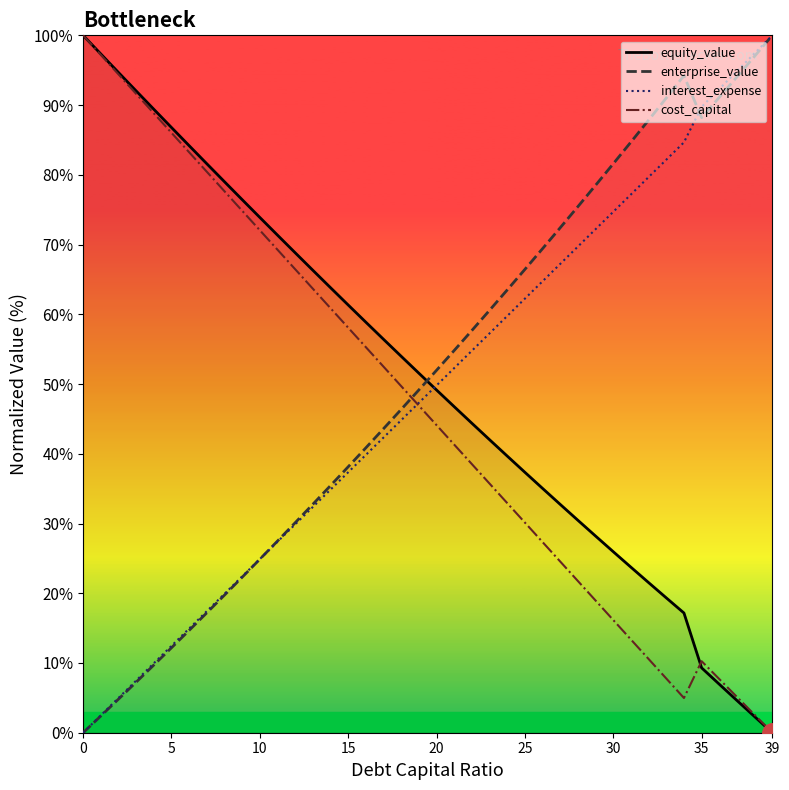

The value of enterprise_value at 5 is 12.2. True or false?

True